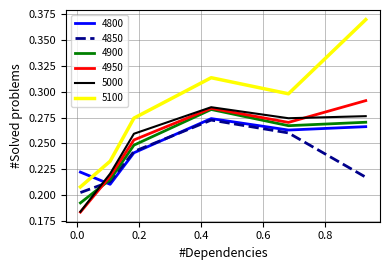

True or false: 4850 and 4950 intersect in this chart.

True